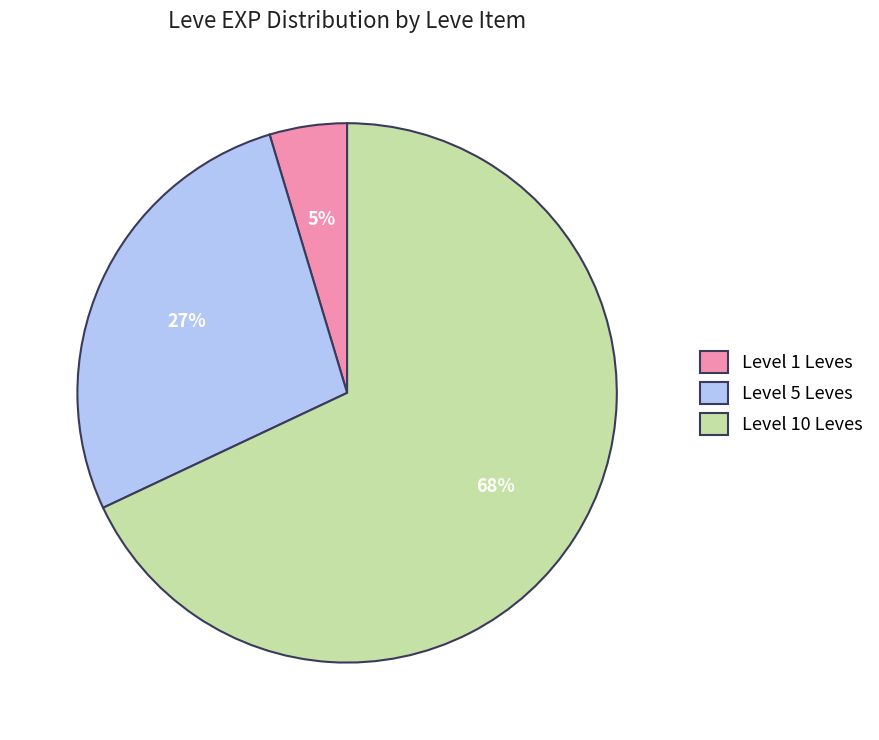

Count the number of slices in the pie.

3